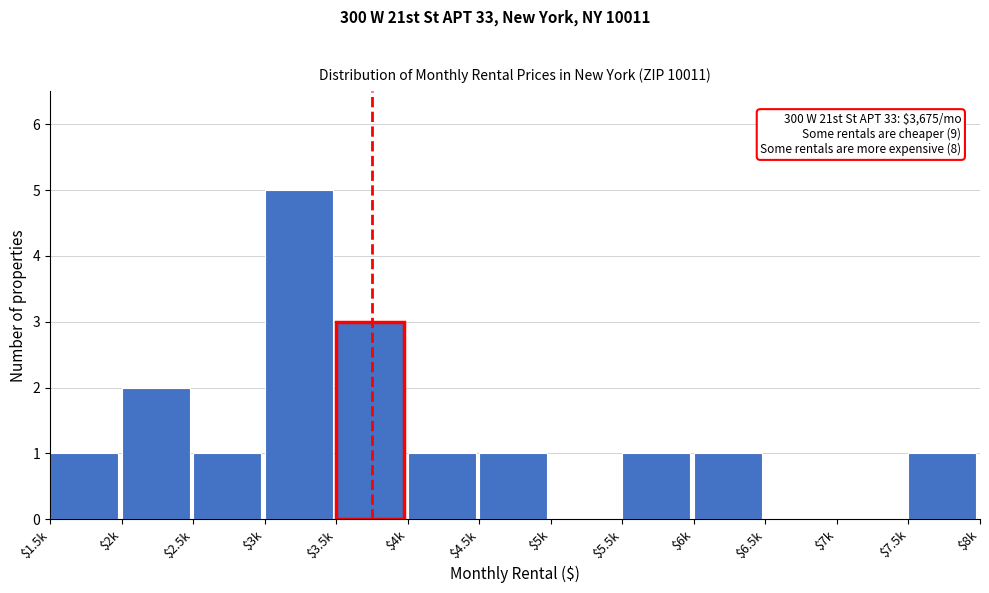

The value at $4.5k is 1. True or false?

True